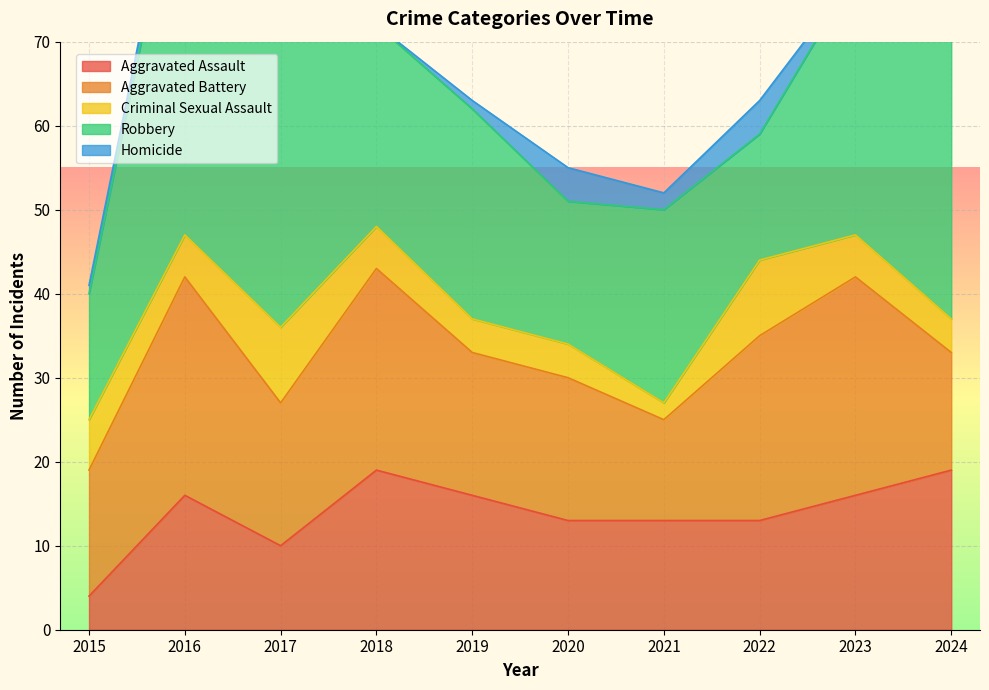

Rank the series at 2017 from highest to lowest value.

Robbery, Aggravated Battery, Aggravated Assault, Criminal Sexual Assault, Homicide